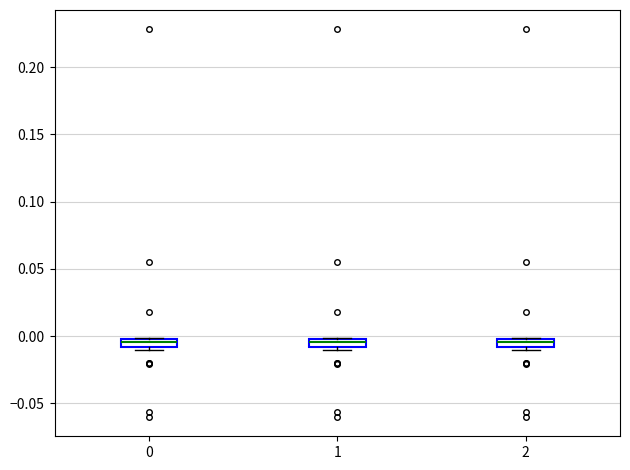

Where is the lower edge of the box at x = 0 on the y-axis? The values are not printed on the chart, so give them approximately, as read against the axis.

-0.010